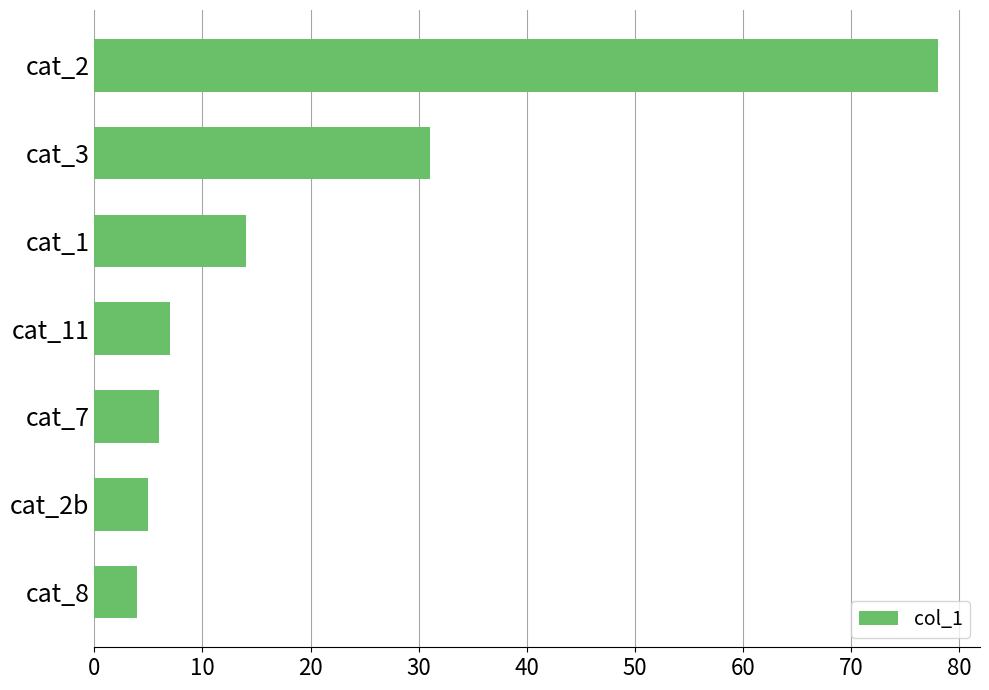

What is the ratio of the value at cat_2 to the value at cat_1?

5.6